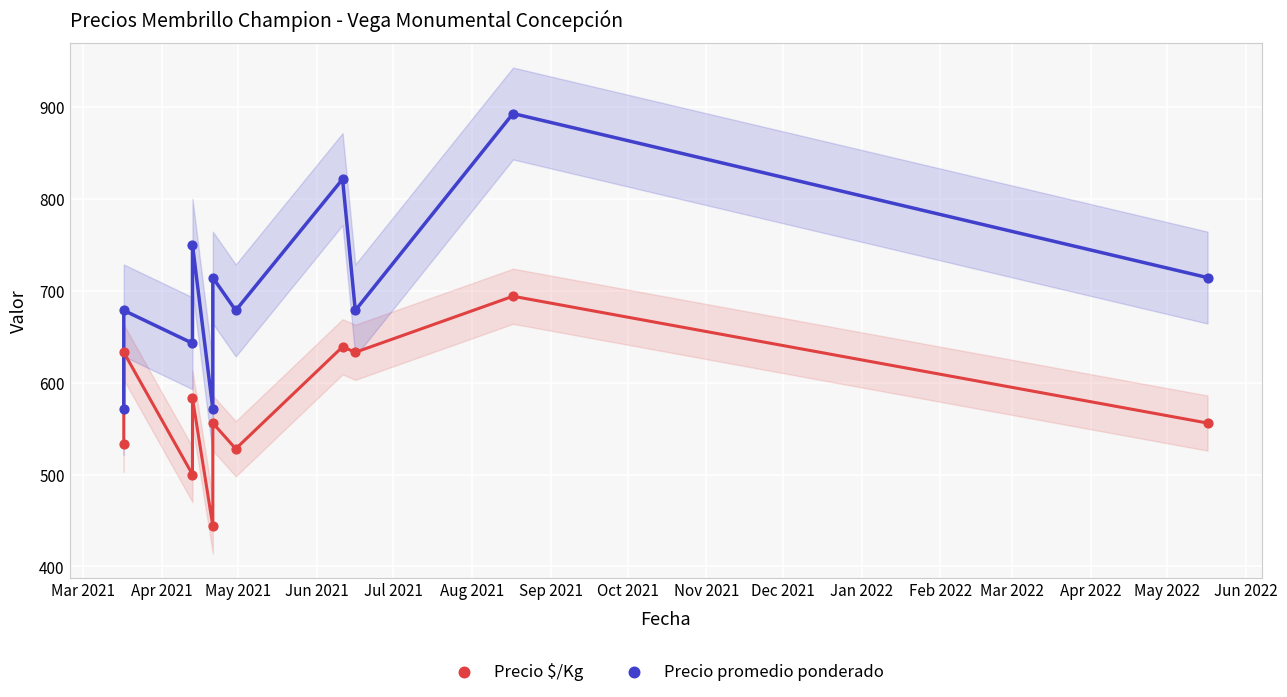

Which series has the largest Y range (max minus min)?

Precio promedio ponderado